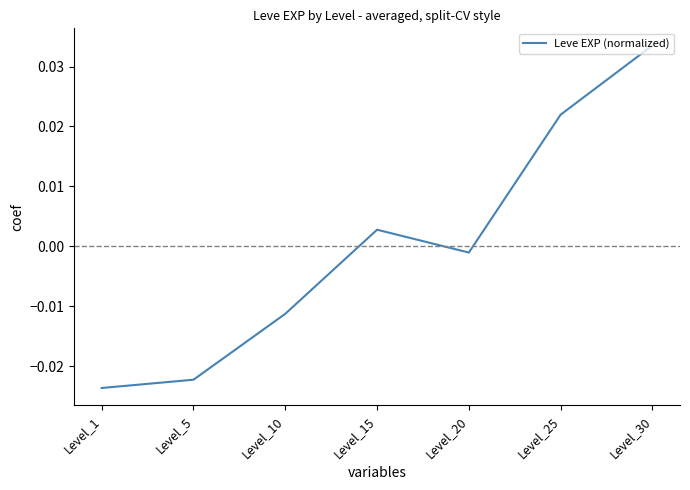

At which category does the data reach its first local valley?

Level_20